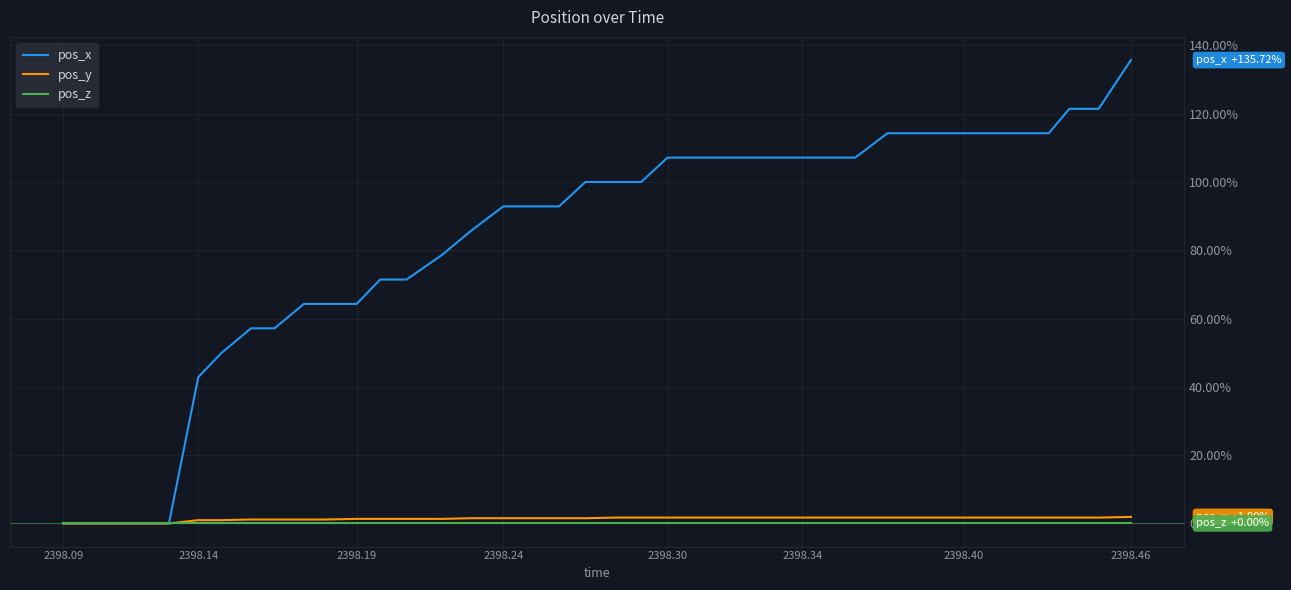

Which series has the widest spread of values?

pos_x